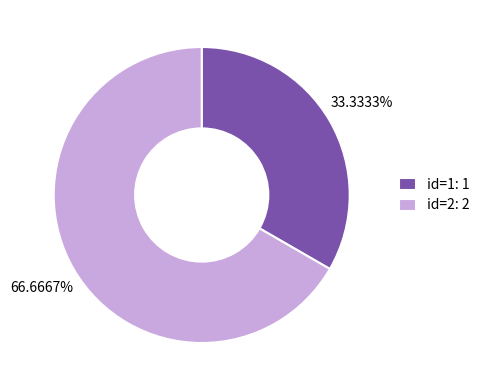

How many segments does this pie chart have?

2